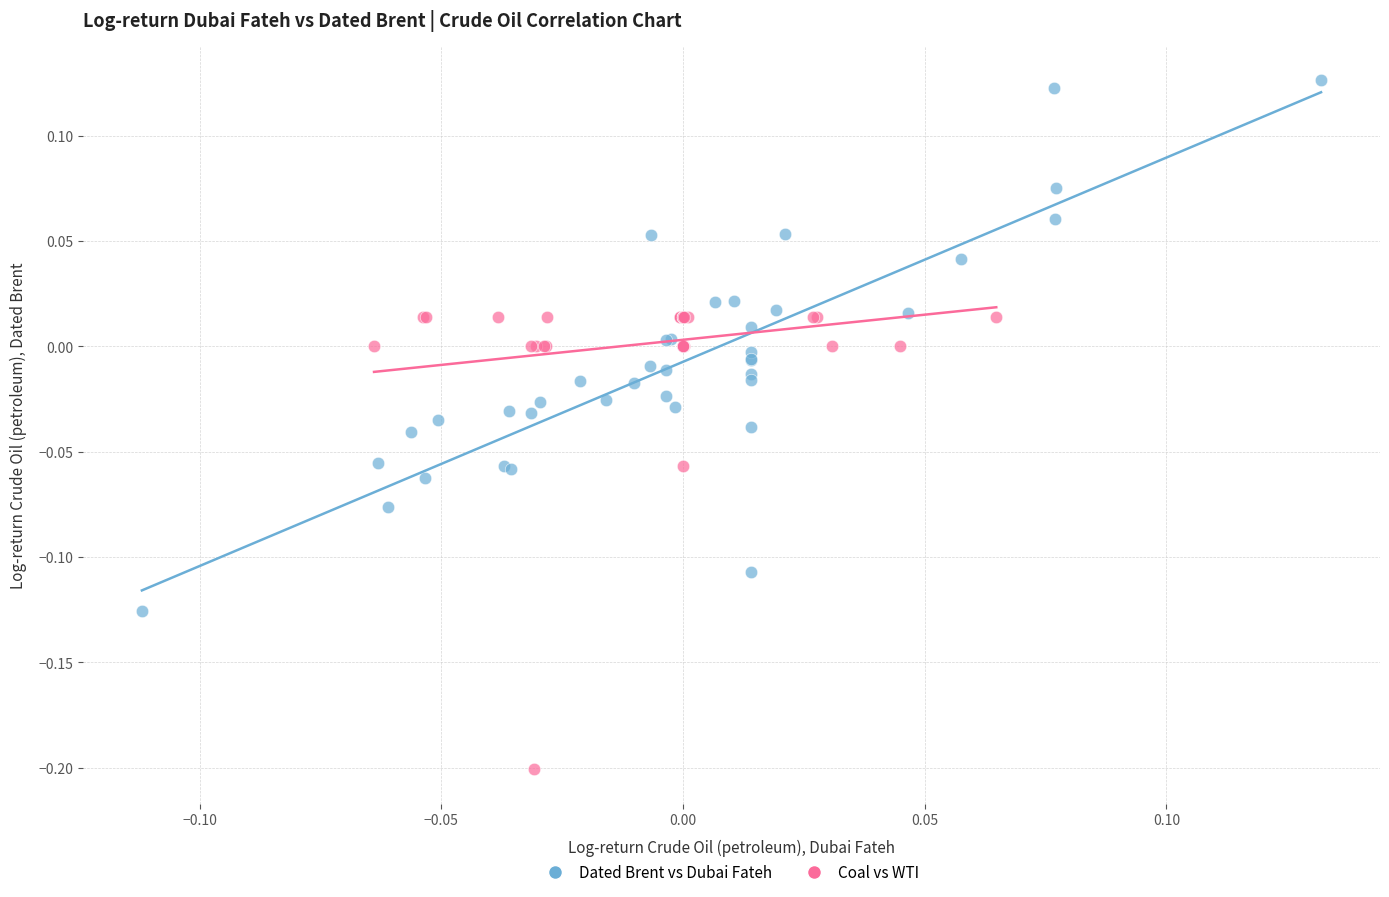

Which series reaches the maximum Y coordinate?

Dated Brent vs Dubai Fateh